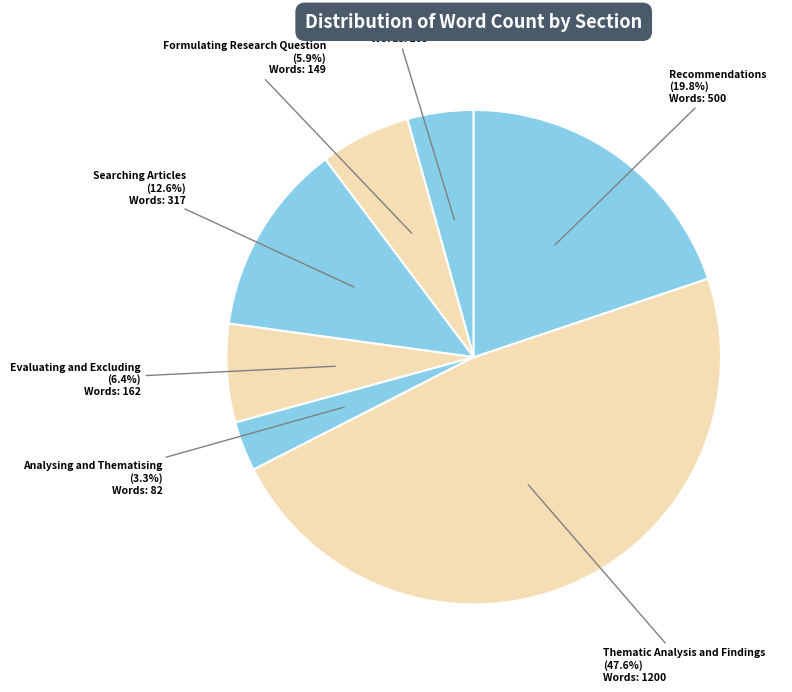

To the nearest percent, what portion does Introduction represent?

4%